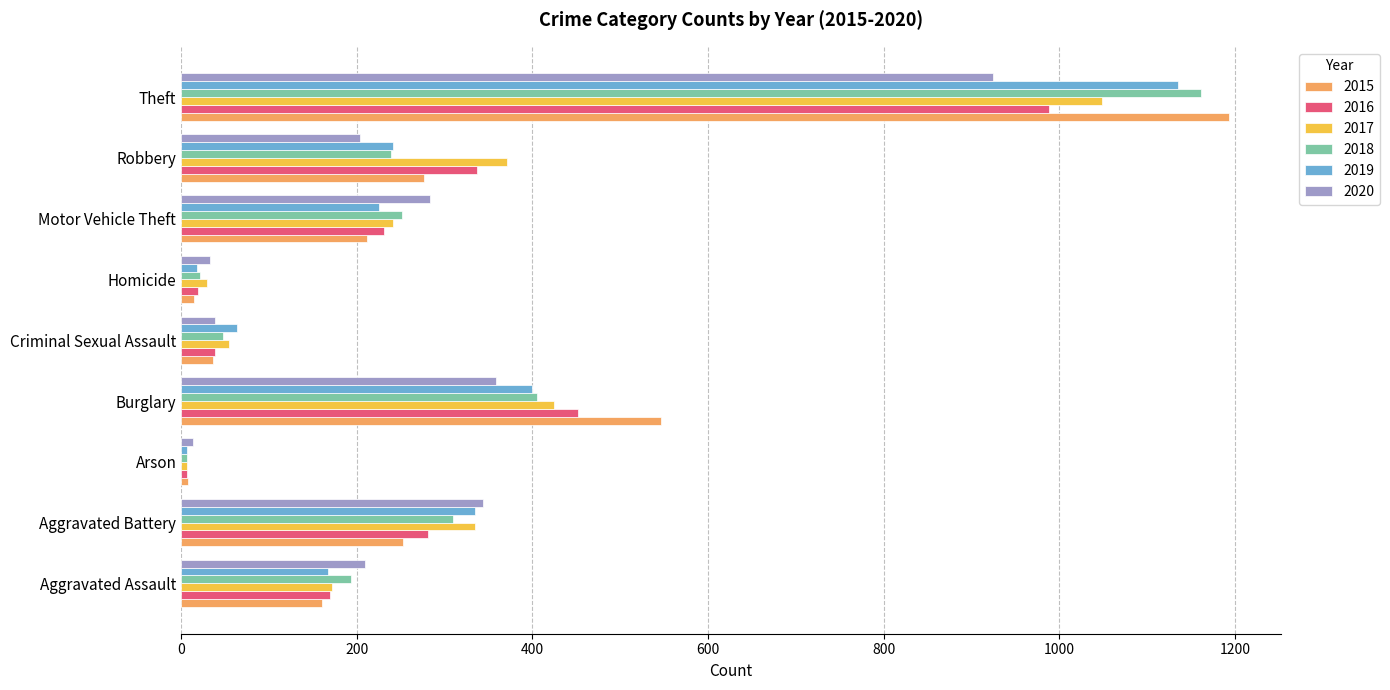

What is the greatest value displayed?

1193